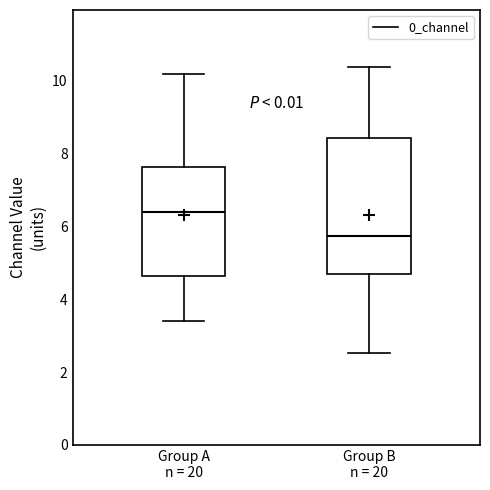

Reading left to right, read every box against the y-axis: the position of its median line, the range the box covers, and the ends of its whiskers. The values are not printed on the chart, so give them approximately, as read against the axis.

Group A n = 20: median 6.4, box 4.6 to 7.6, whiskers 3.4 to 10.2
Group B n = 20: median 5.8, box 4.6 to 8.4, whiskers 2.6 to 10.4